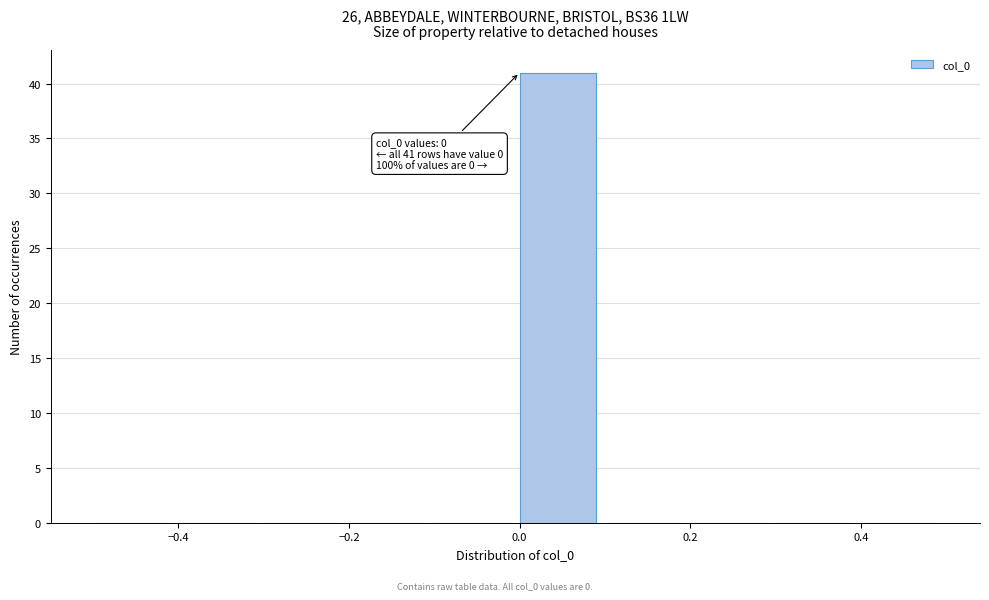

Over which range of the x-axis is the bar tallest?

0.0 to 0.1